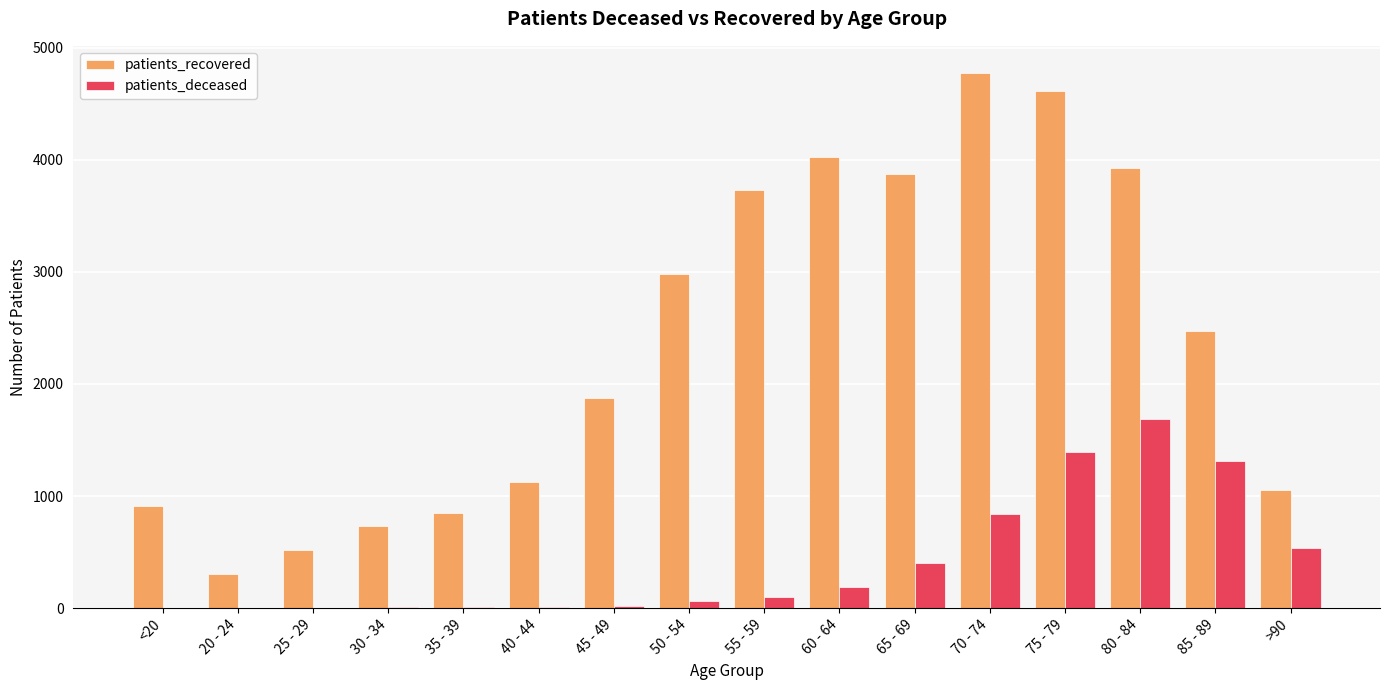

Count the number of categories in the chart.

16